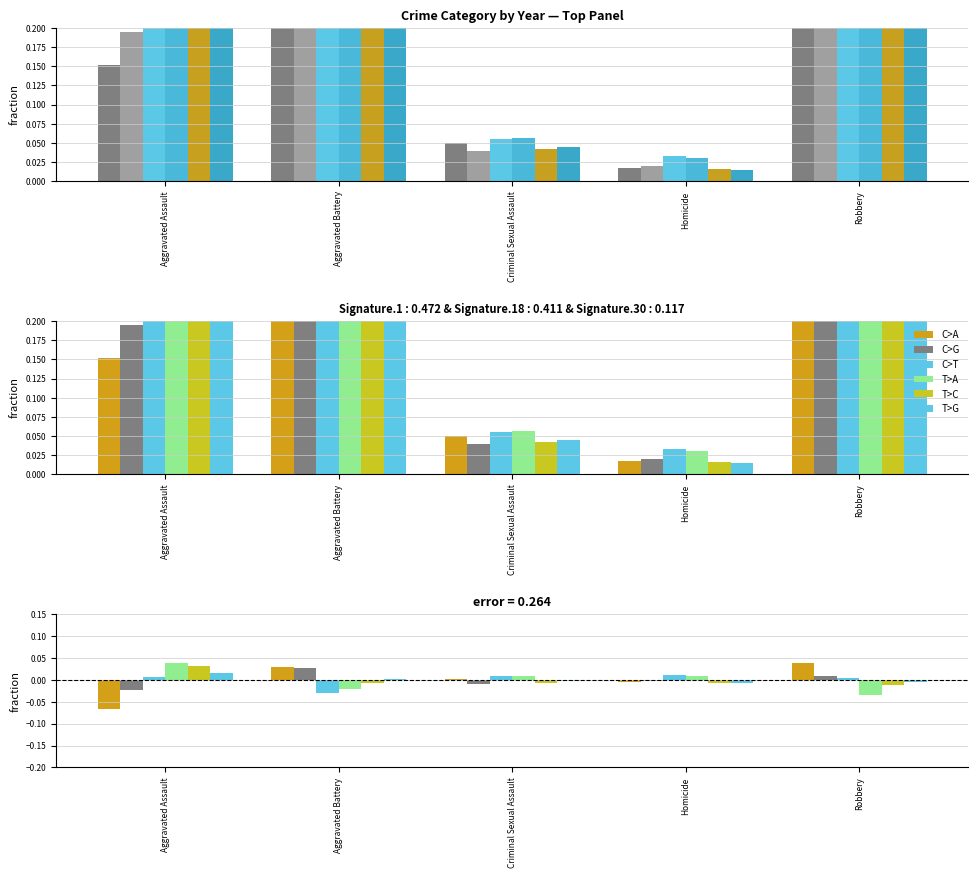

Reading left to right, what are all the values shown in this chart?

C>A: Aggravated Assault=-0.1	Aggravated Battery=0.0	Criminal Sexual Assault=0.0	Homicide=-0.0	Robbery=0.0
C>G: Aggravated Assault=-0.0	Aggravated Battery=0.0	Criminal Sexual Assault=-0.0	Homicide=-0.0	Robbery=0.0
C>T: Aggravated Assault=0.0	Aggravated Battery=-0.0	Criminal Sexual Assault=0.0	Homicide=0.0	Robbery=0.0
T>A: Aggravated Assault=0.0	Aggravated Battery=-0.0	Criminal Sexual Assault=0.0	Homicide=0.0	Robbery=-0.0
T>C: Aggravated Assault=0.0	Aggravated Battery=-0.0	Criminal Sexual Assault=-0.0	Homicide=-0.0	Robbery=-0.0
T>G: Aggravated Assault=0.0	Aggravated Battery=0.0	Criminal Sexual Assault=-0.0	Homicide=-0.0	Robbery=-0.0